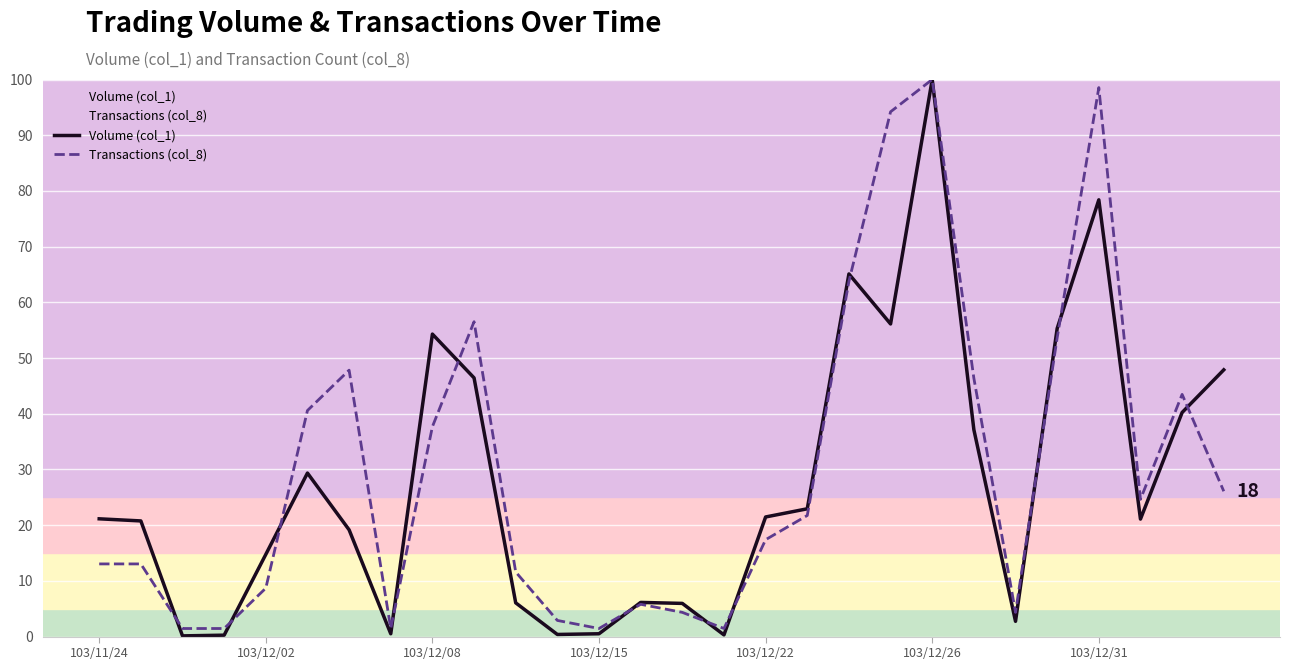

At which label does Transactions (col_8) reach its peak?

103/12/26